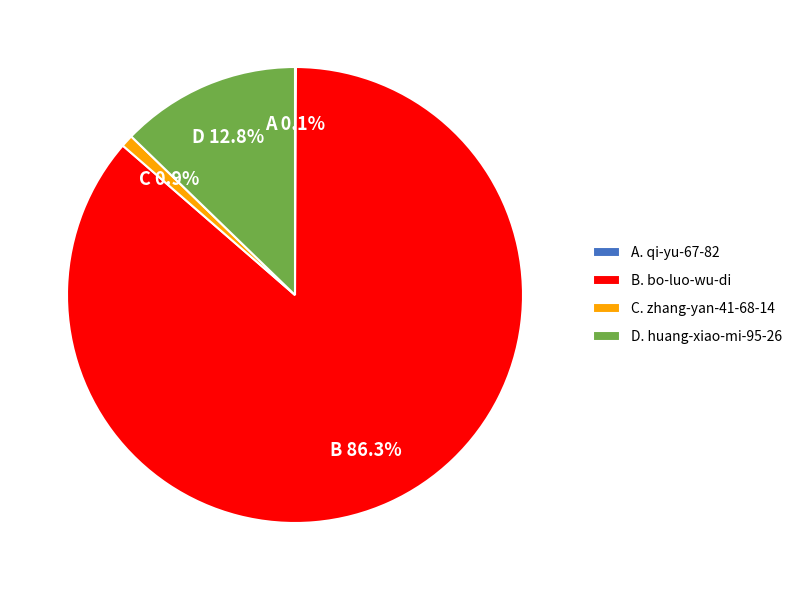

Which slice is the largest?

B. bo-luo-wu-di